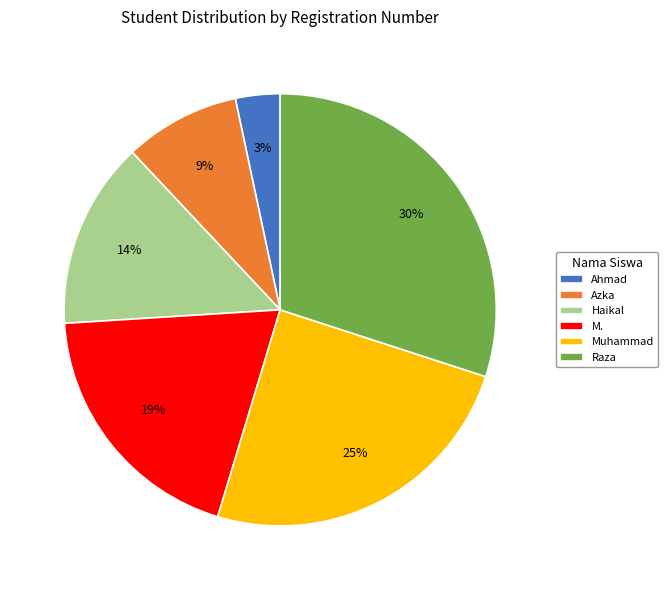

Rank the categories by value from highest to lowest.

Raza, Muhammad, M., Haikal, Azka, Ahmad